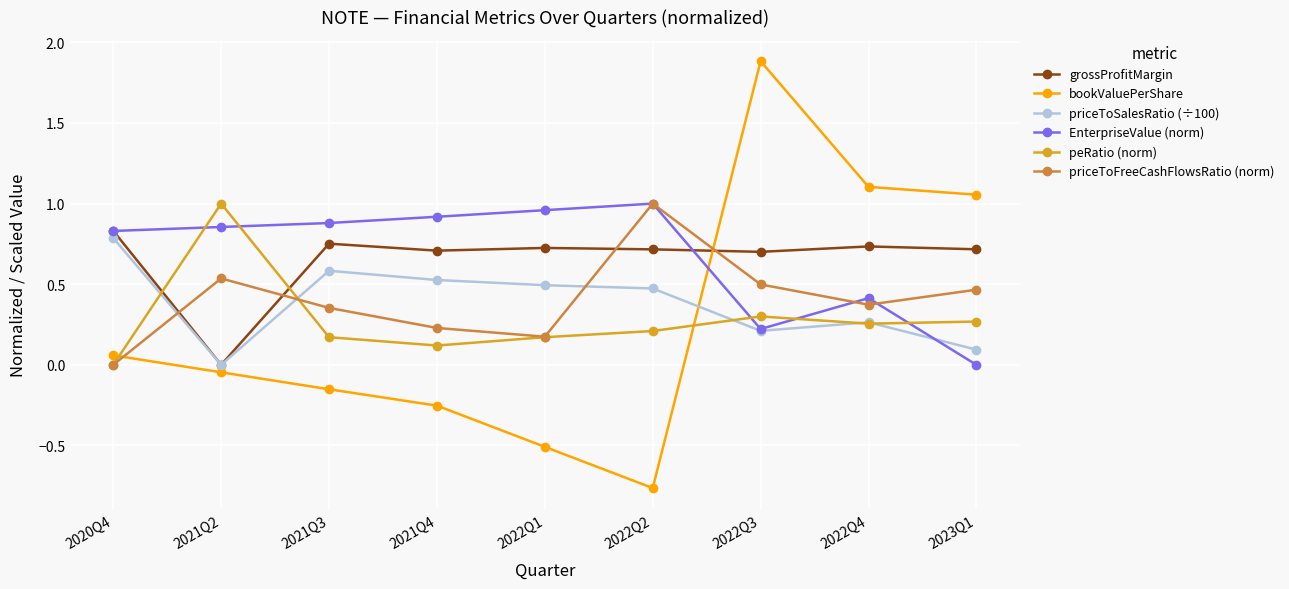

Where is EnterpriseValue (norm) nearest to the value 0?

2023Q1